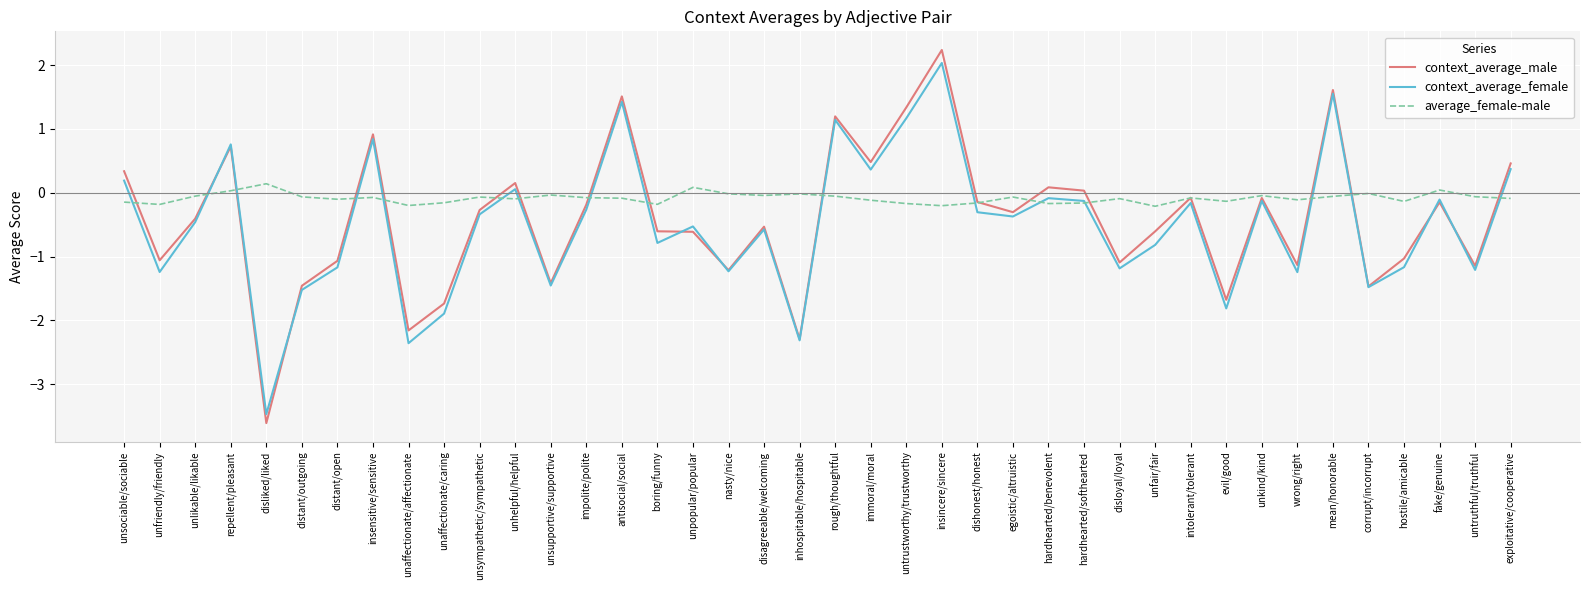

Which category has the highest value in the context_average_female series?

insincere/sincere